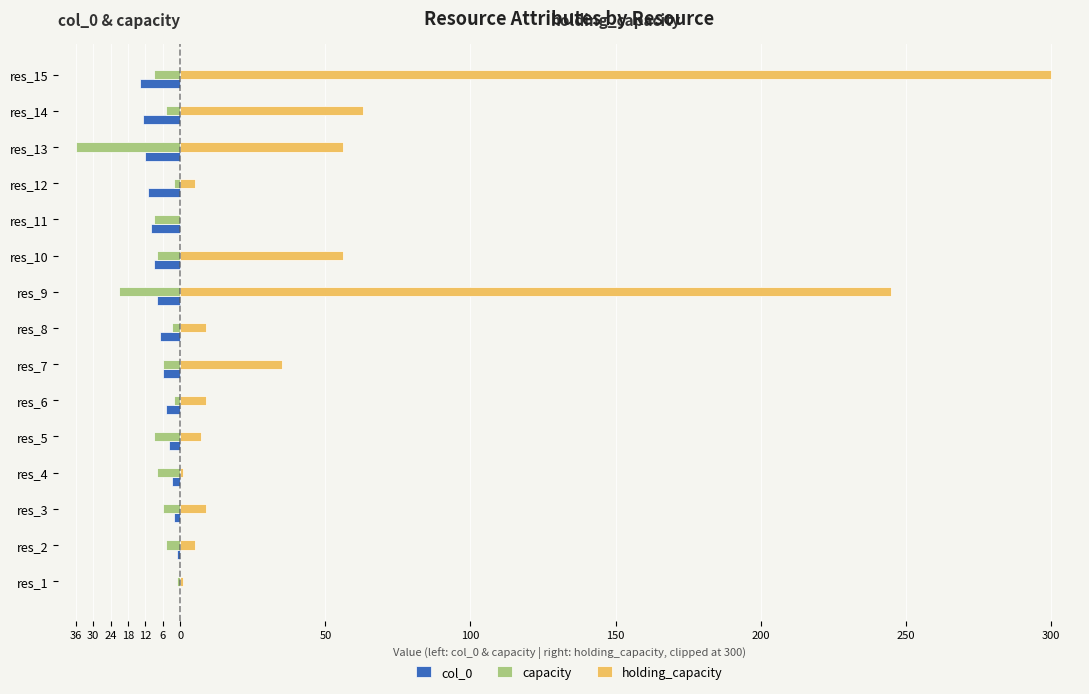

What is the greatest value displayed?

300